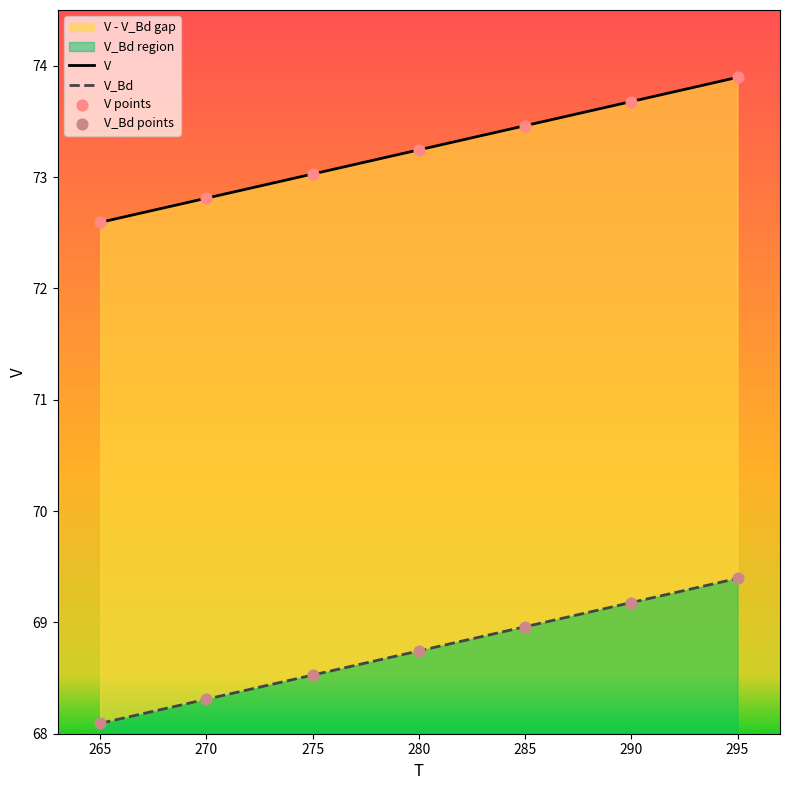

Which series has the largest Y range (max minus min)?

V